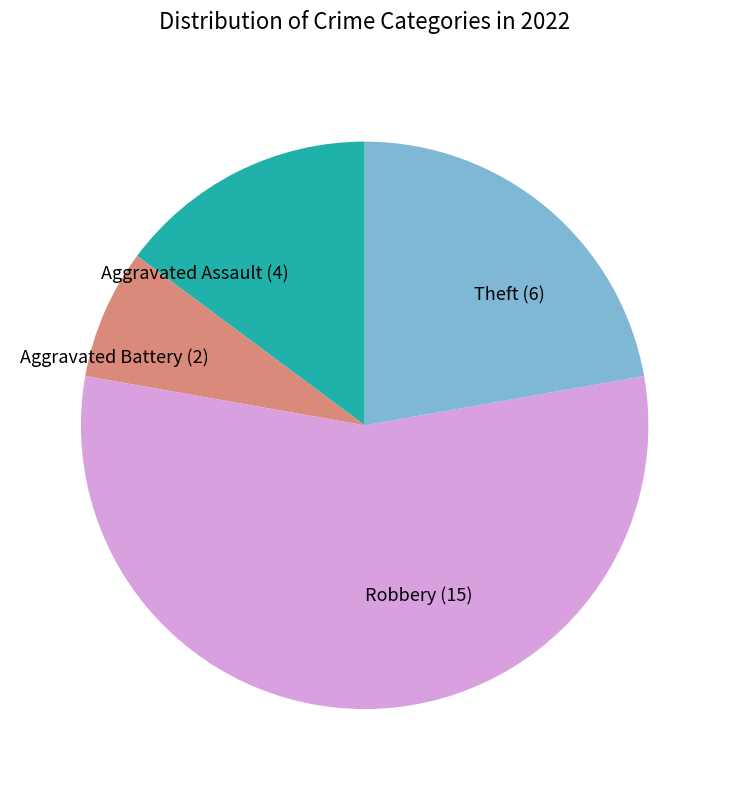

Combined, do Theft (6) and Aggravated Assault (4) account for over 50%?

No